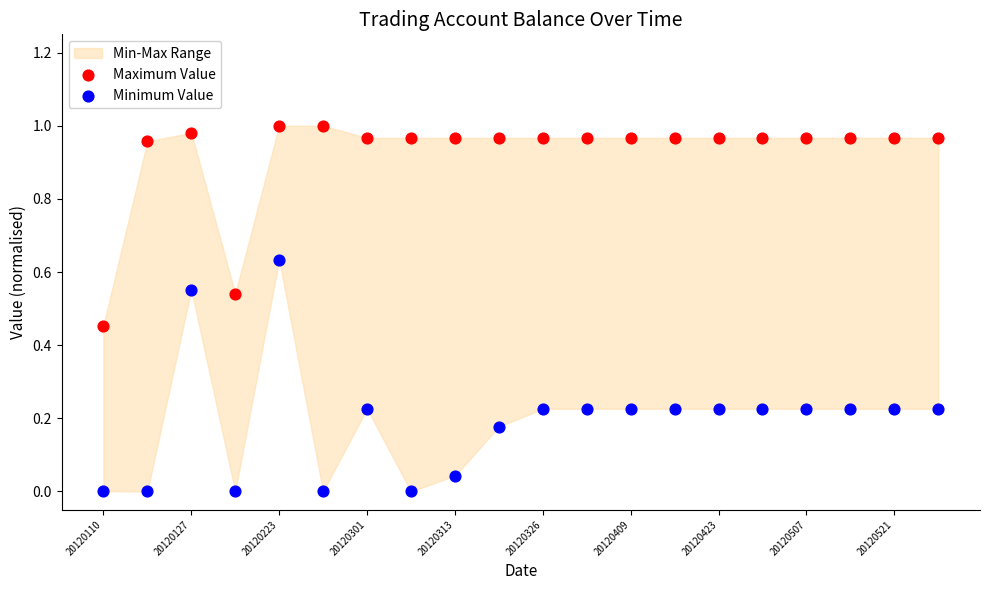

Which series reaches the maximum Y coordinate?

Maximum Value